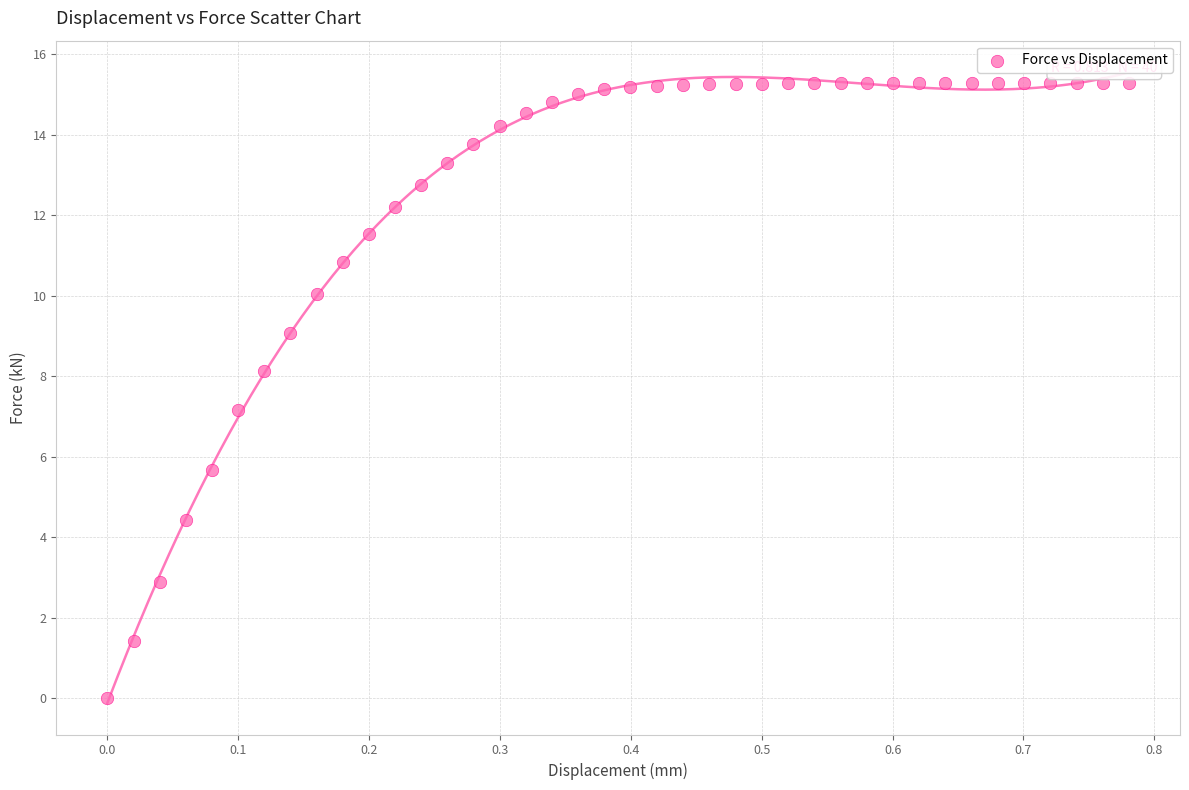

What is the range of X values (max minus min)?

0.8